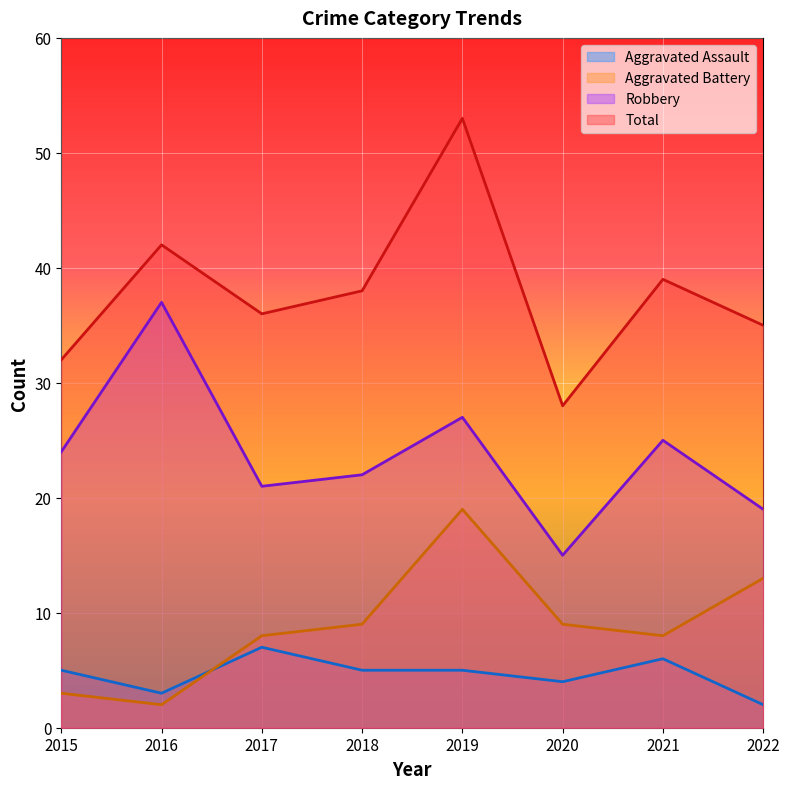

What is the total value across all series at 2020?

56